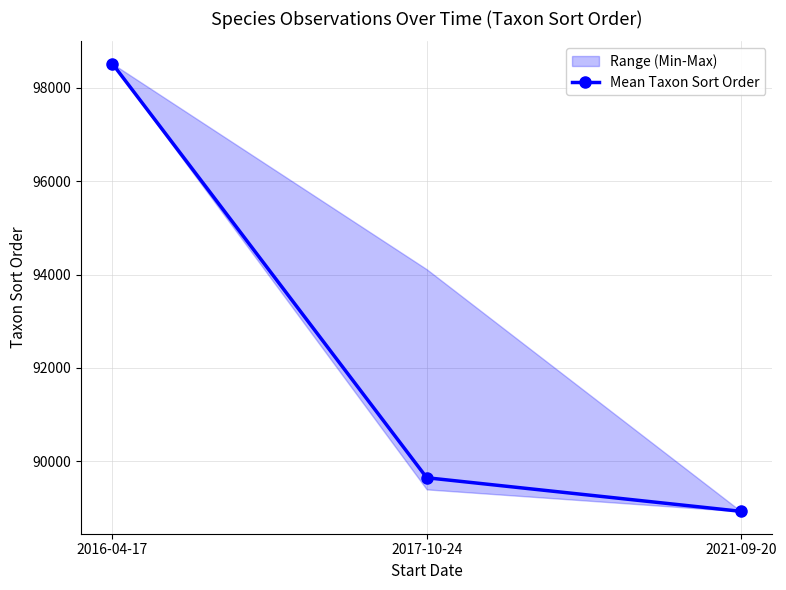

Rank the categories by value from lowest to highest.

2021-09-20, 2017-10-24, 2016-04-17